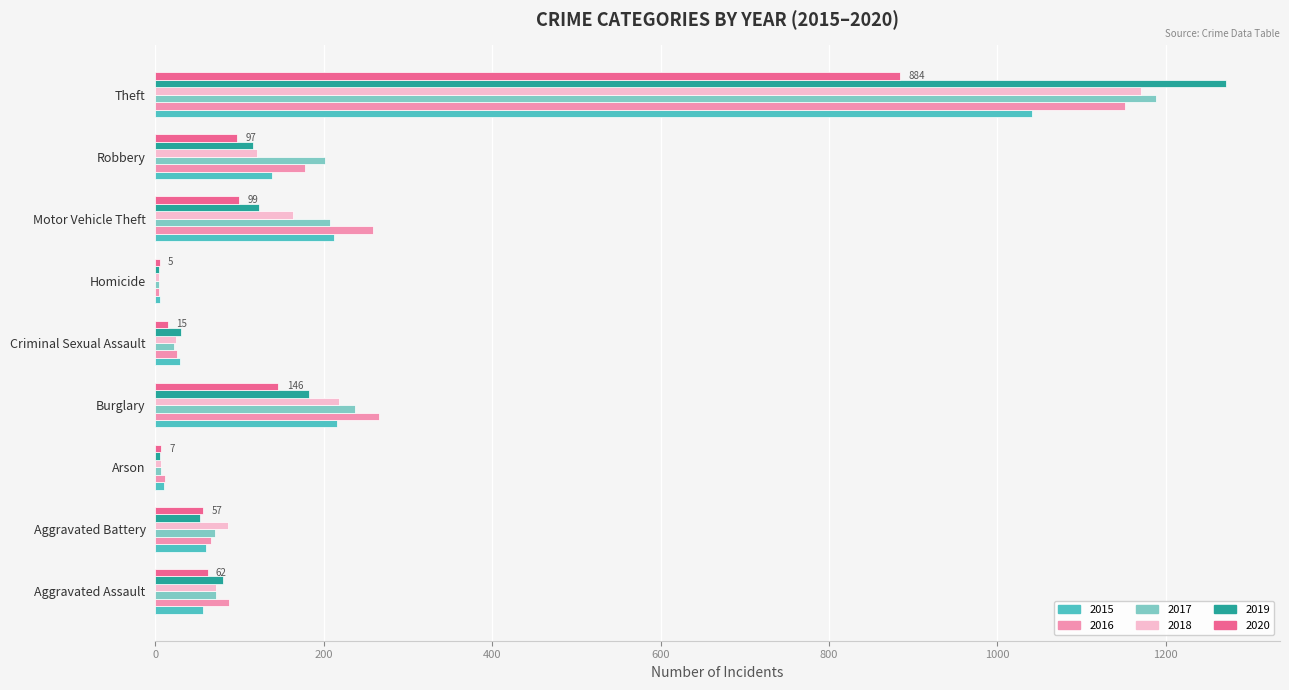

What is the sum of the 2016 values at Aggravated Battery and Theft?

1217